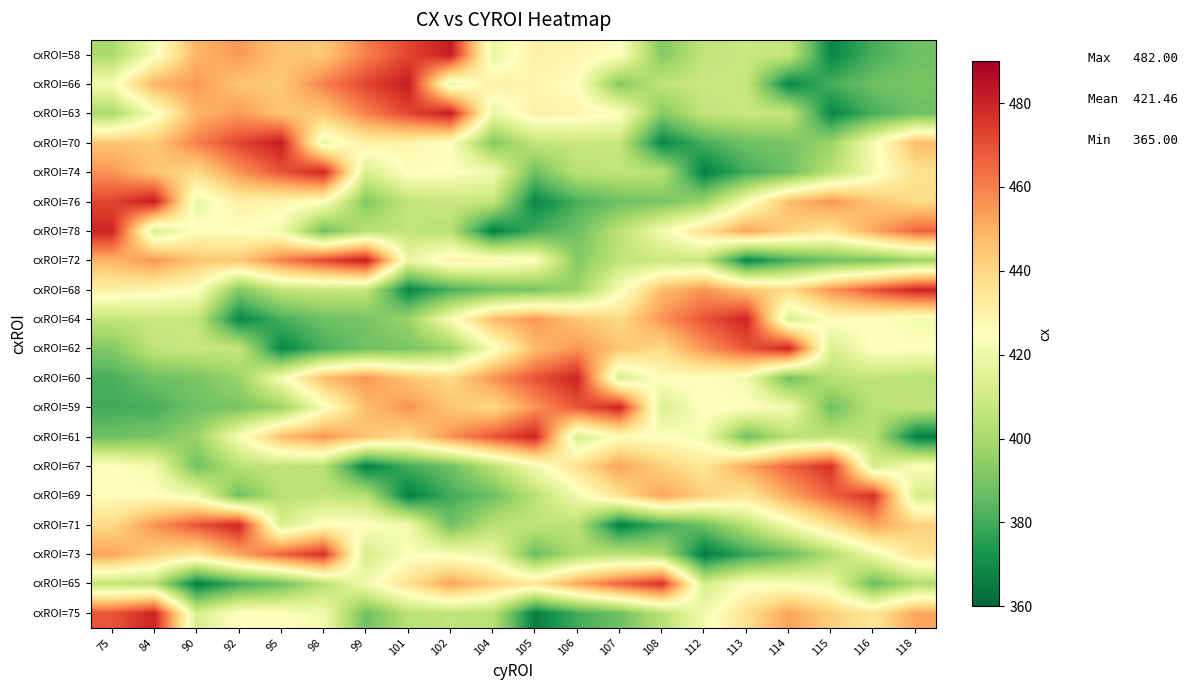

What is the greatest value displayed?

482